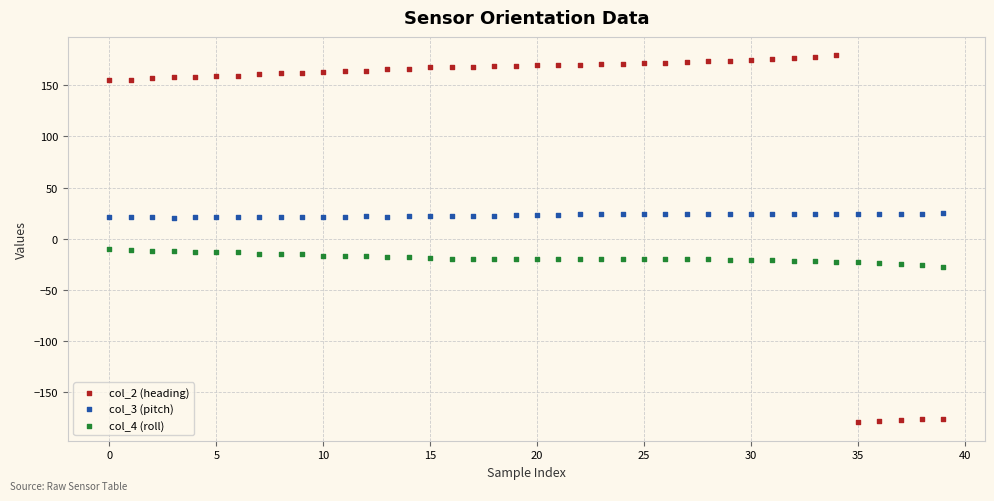

Which series has the largest Y range (max minus min)?

col_2 (heading)